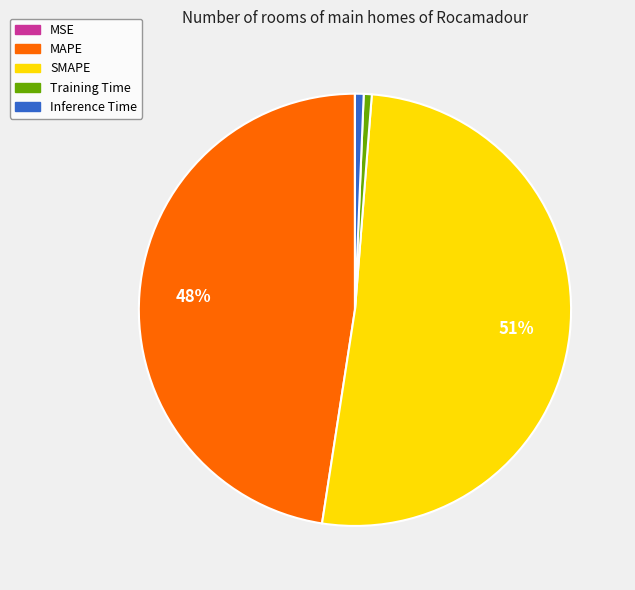

Which slice is the largest?

SMAPE